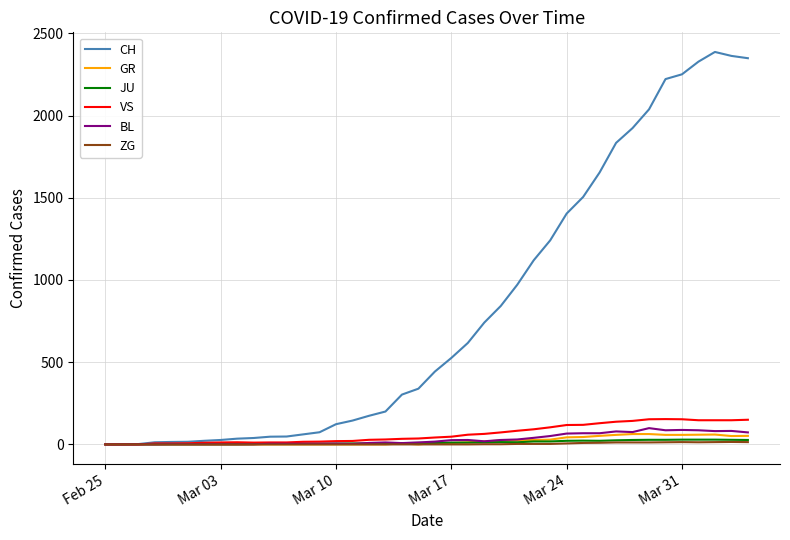

What is the maximum value shown in the chart?

2387